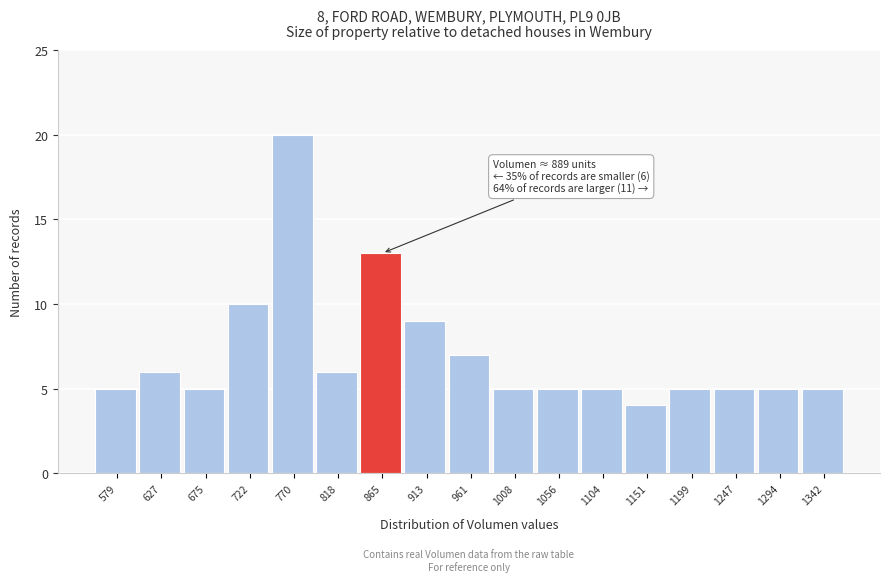

Reading left to right, what are all the values shown in this chart?

5	6	5	10	20	6	13	9	7	5	5	5	4	5	5	5	5